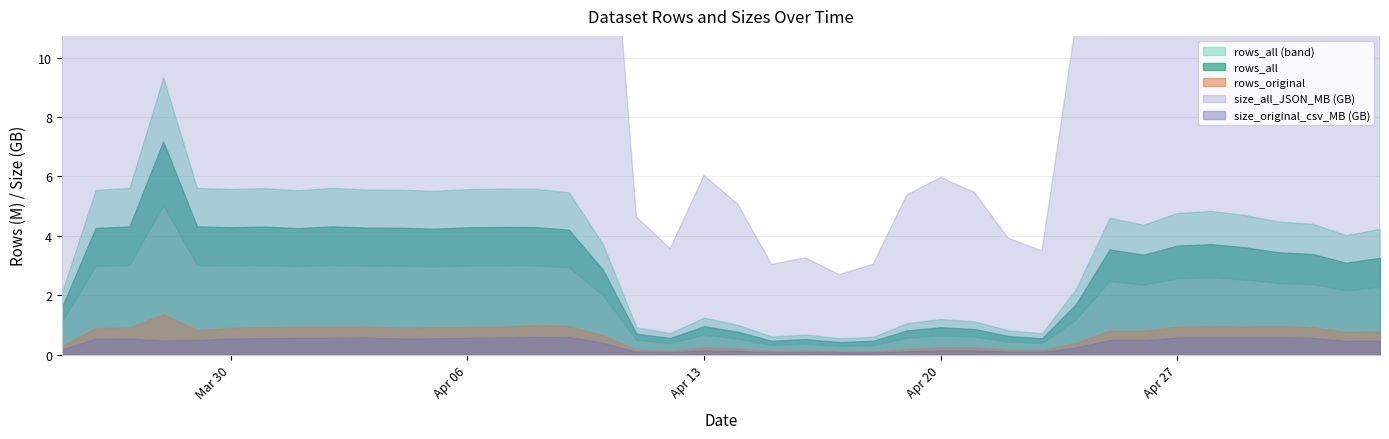

What value does the rows_all series have at 2020-05-02?

3093208.0